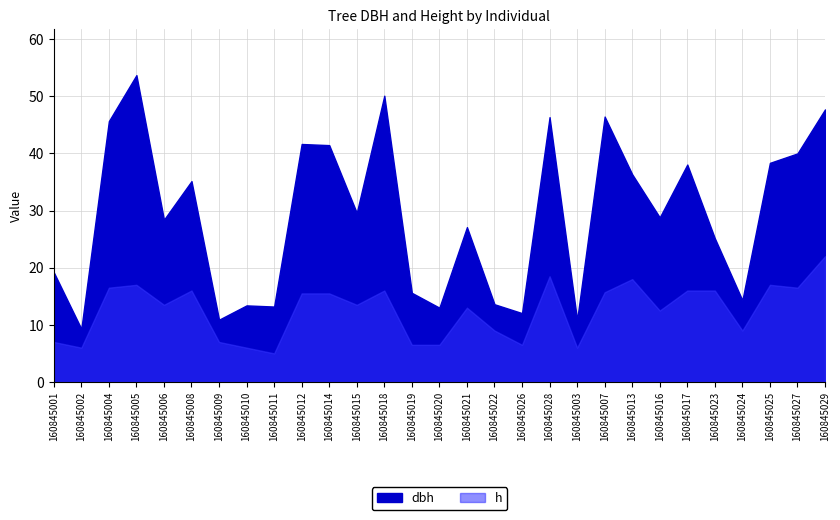

True or false: h and dbh intersect in this chart.

False